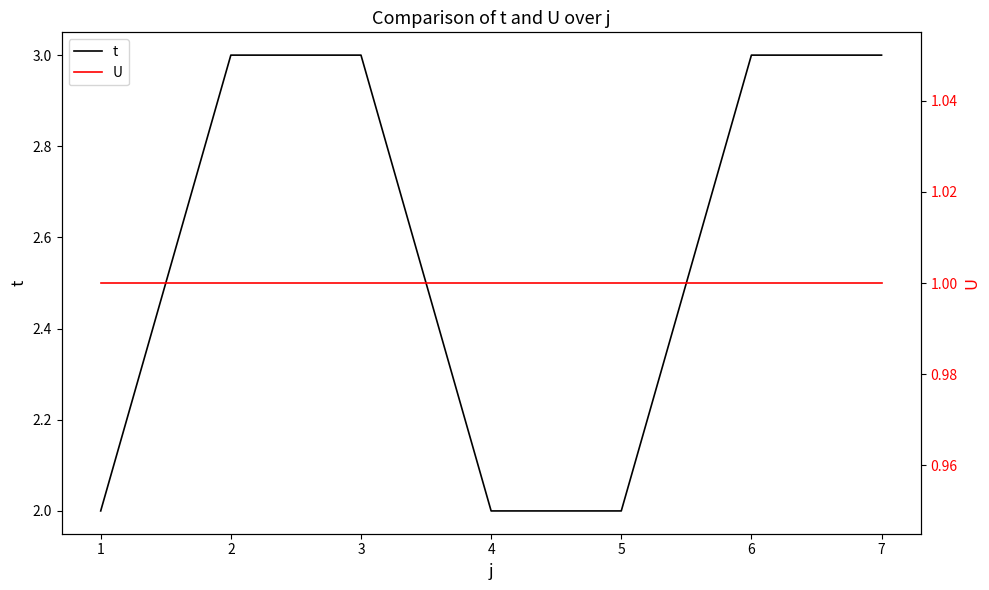

Is it true that t equals 3 at 6?

True